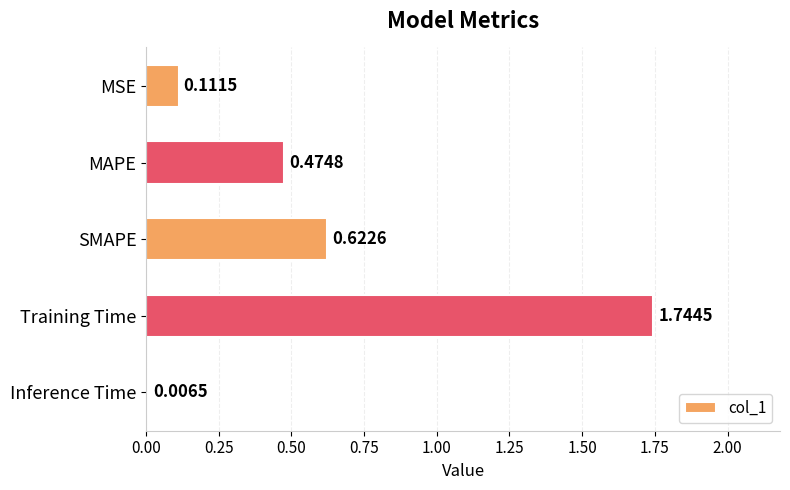

Between Training Time and MSE, which is larger?

Training Time